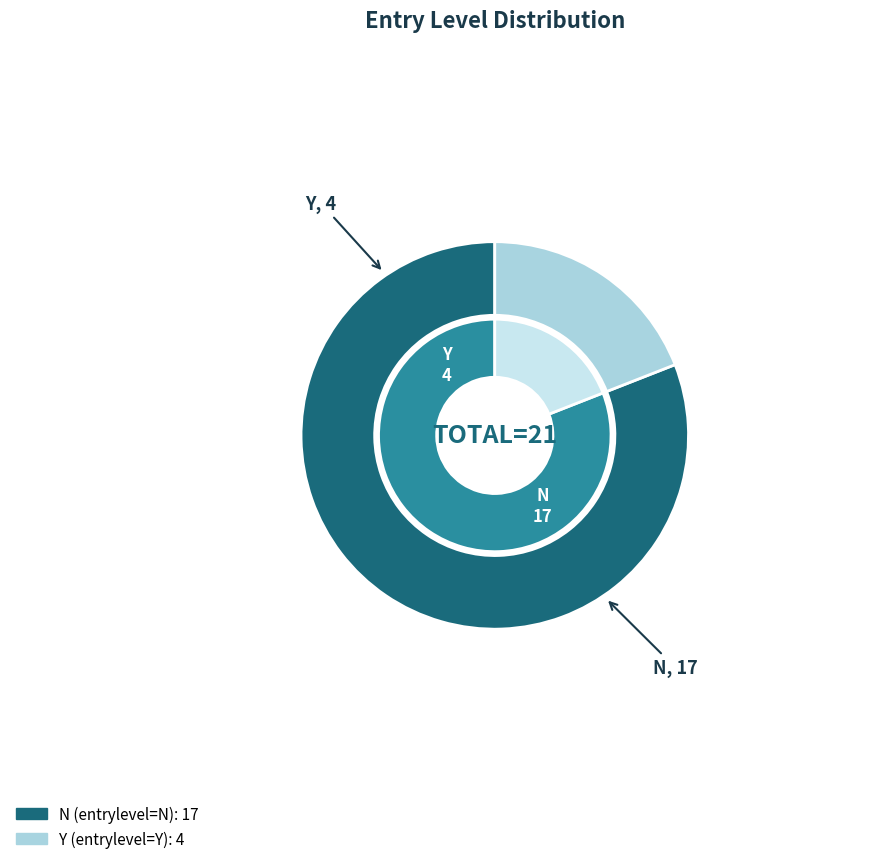

To the nearest percent, what is the average slice percentage?

50%